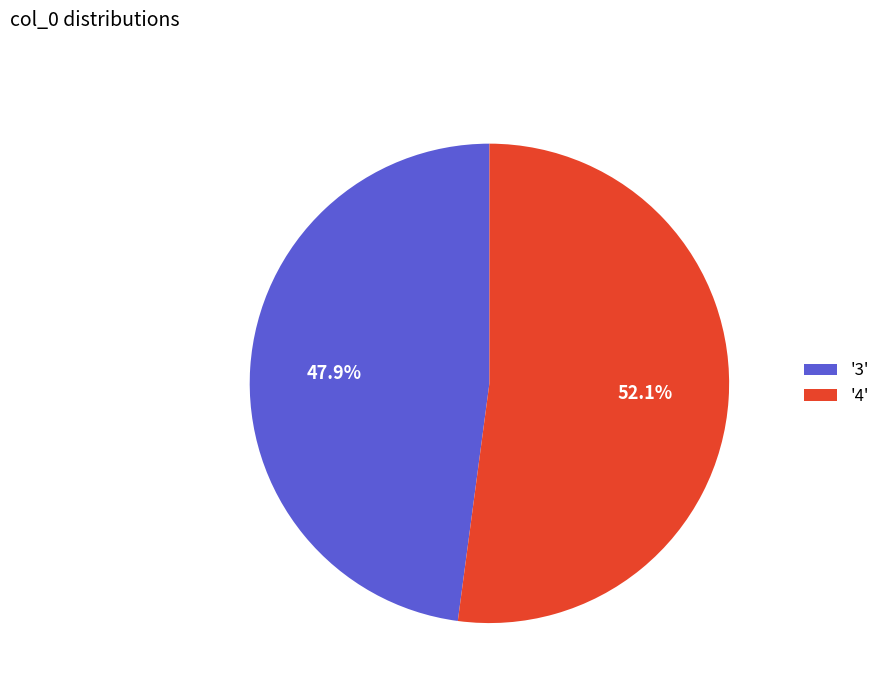

Between '4' and '3', which is larger?

'4'